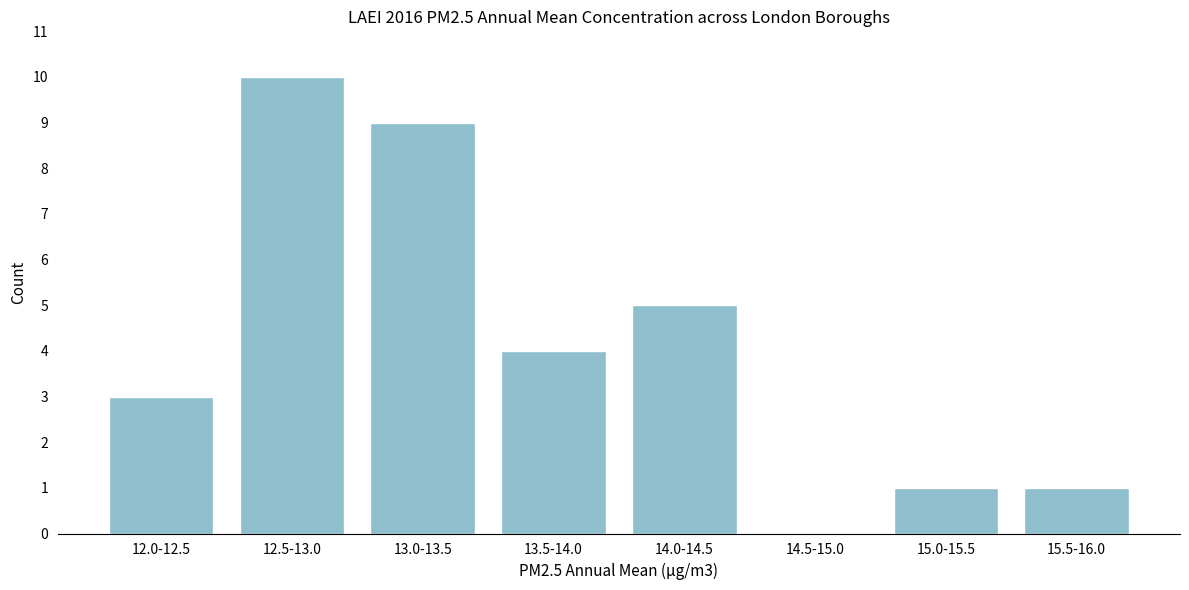

Reading right to left, extract all data points from this chart.

15.5-16.0=1	15.0-15.5=1	14.5-15.0=0	14.0-14.5=5	13.5-14.0=4	13.0-13.5=9	12.5-13.0=10	12.0-12.5=3